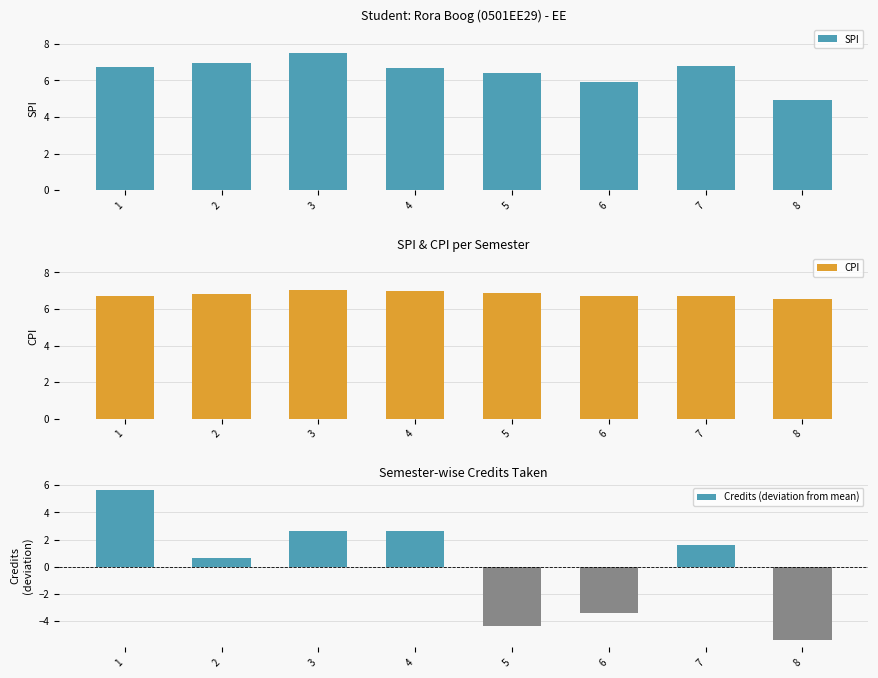

Reading right to left, list all the values displayed in this chart.

SPI: 8=5.0	7=6.8	6=5.9	5=6.4	4=6.7	3=7.5	2=6.9	1=6.7
CPI: 8=6.5	7=6.7	6=6.7	5=6.9	4=7.0	3=7.0	2=6.8	1=6.7
Credits (deviation from mean): 8=-5.4	7=1.6	6=-3.4	5=-4.4	4=2.6	3=2.6	2=0.6	1=5.6